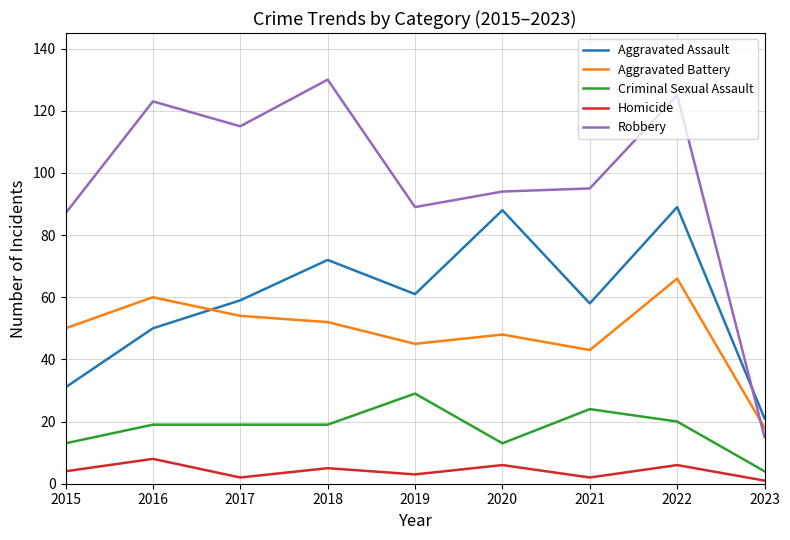

Which series has the widest spread of values?

Robbery